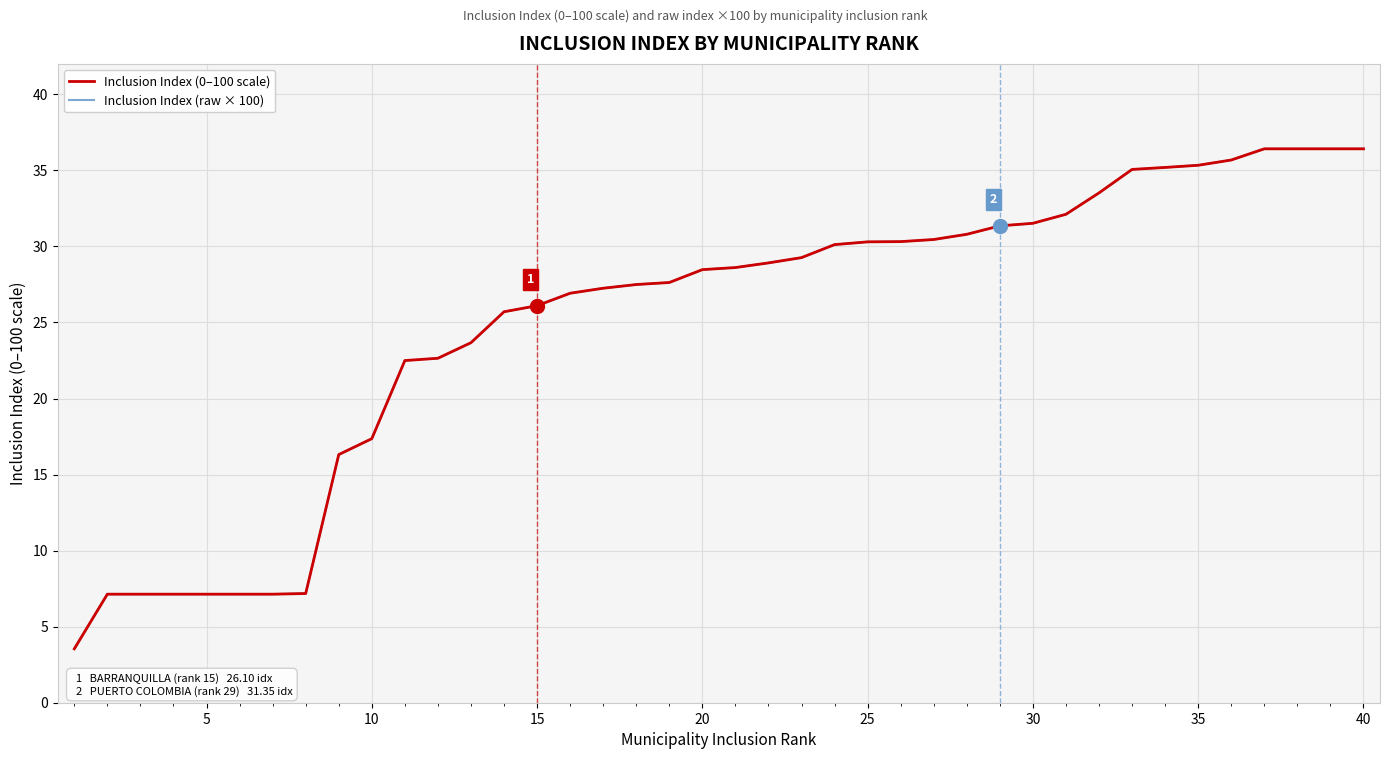

What are all the series names shown in the legend?

Inclusion Index (0–100 scale), Inclusion Index (raw × 100)